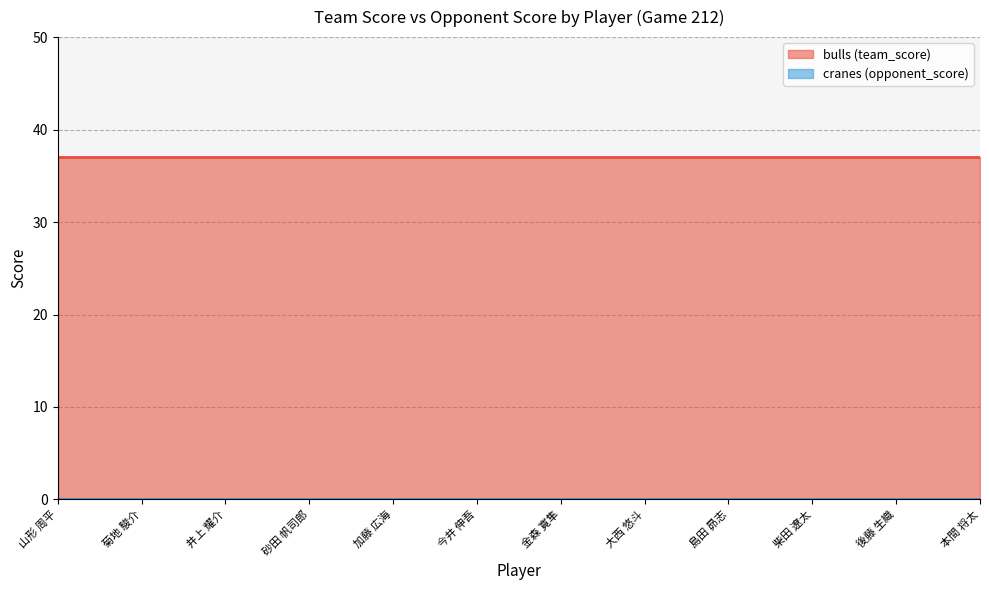

Between 井上 耀介 and 大西 悠斗, which series saw the biggest shift?

bulls (team_score)